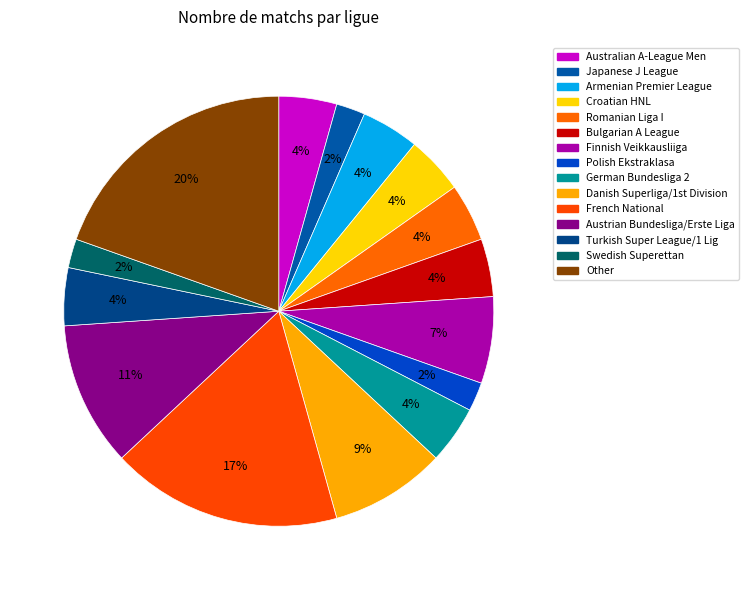

Does any single category account for the majority?

No